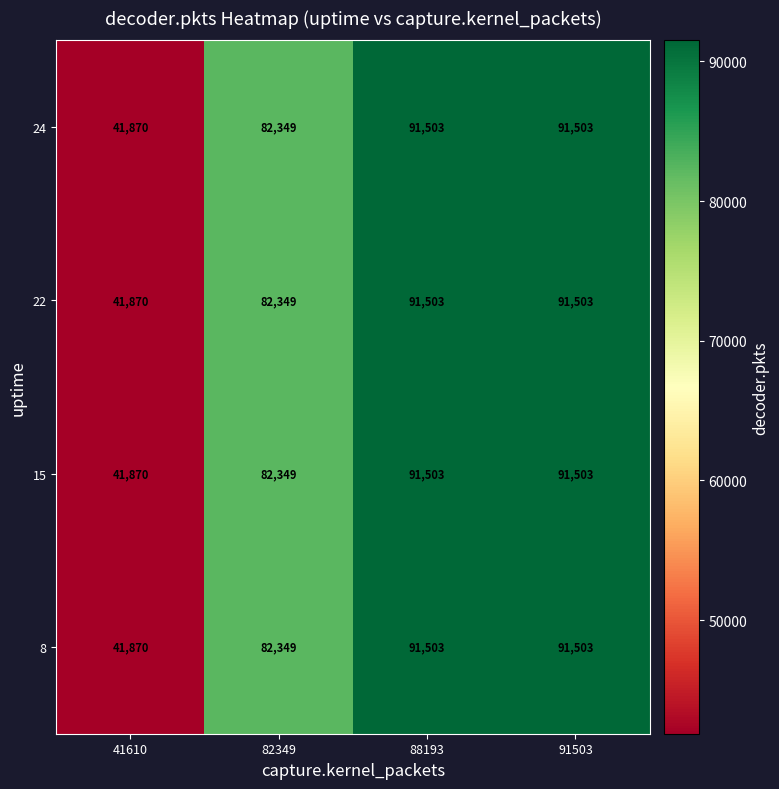

How many data points in 24 are less than 91503?

2